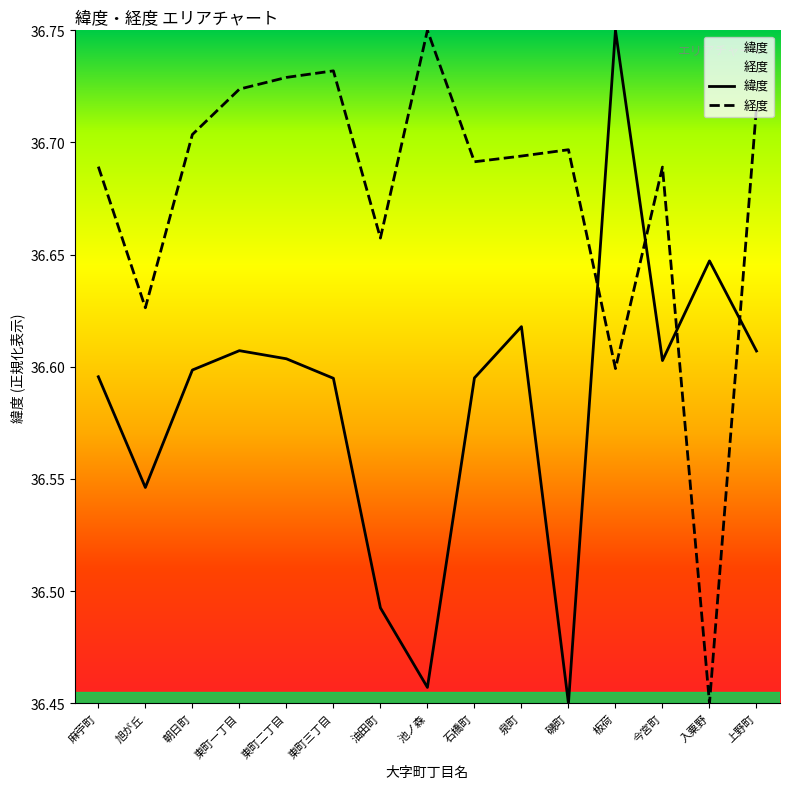

The value of 緯度 at 東町三丁目 is 36.6. True or false?

True